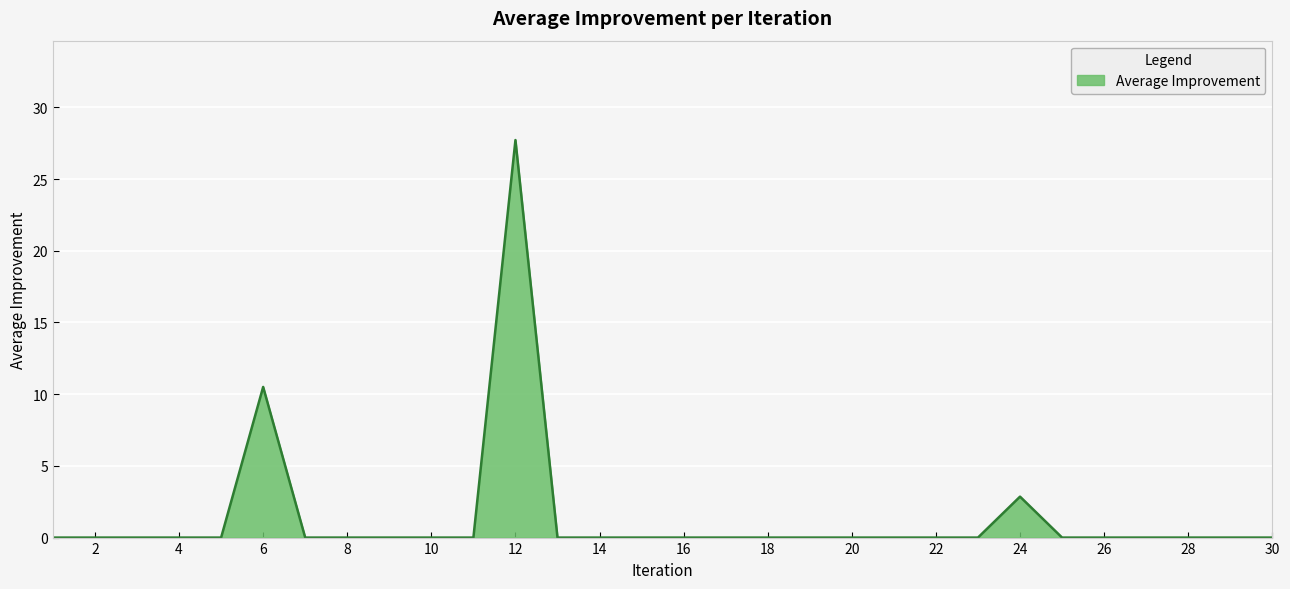

What is the greatest value displayed?

27.7